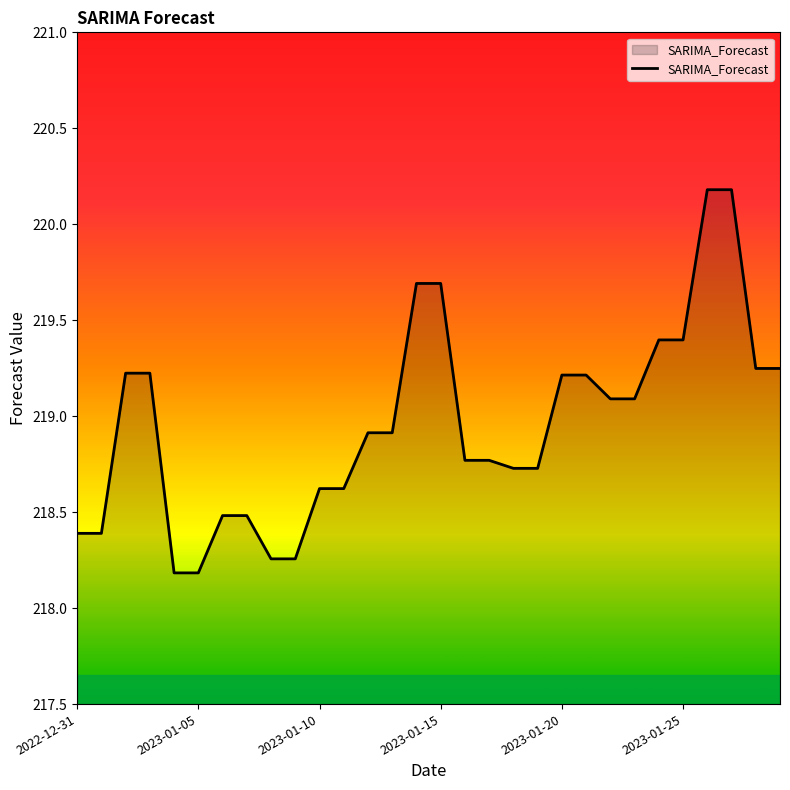

How many lines are shown in the chart?

1